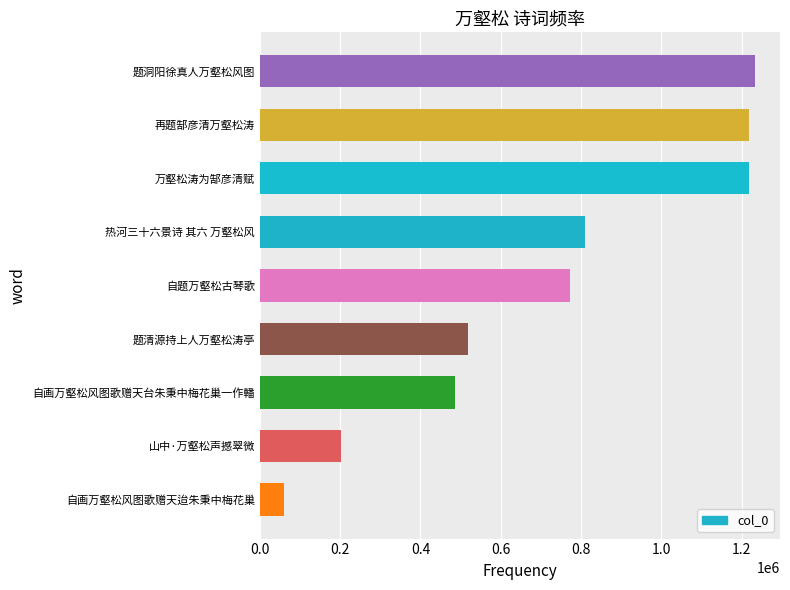

How many series are shown in this chart?

1